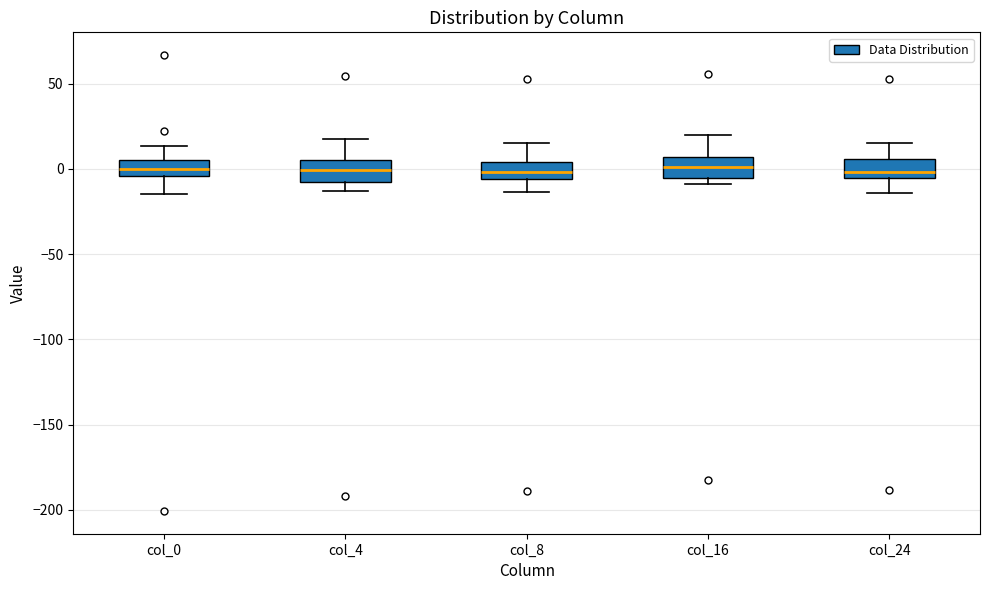

Reading left to right, read every box against the y-axis: the position of its median line, the range the box covers, and the ends of its whiskers. The values are not printed on the chart, so give them approximately, as read against the axis.

col_0: median 0, box -5 to 5, whiskers -15 to 15
col_4: median 0, box -5 to 5, whiskers -15 to 15
col_8: median 0, box -5 to 5, whiskers -15 to 15
col_16: median 0, box -5 to 5, whiskers -10 to 20
col_24: median 0, box -5 to 5, whiskers -15 to 15